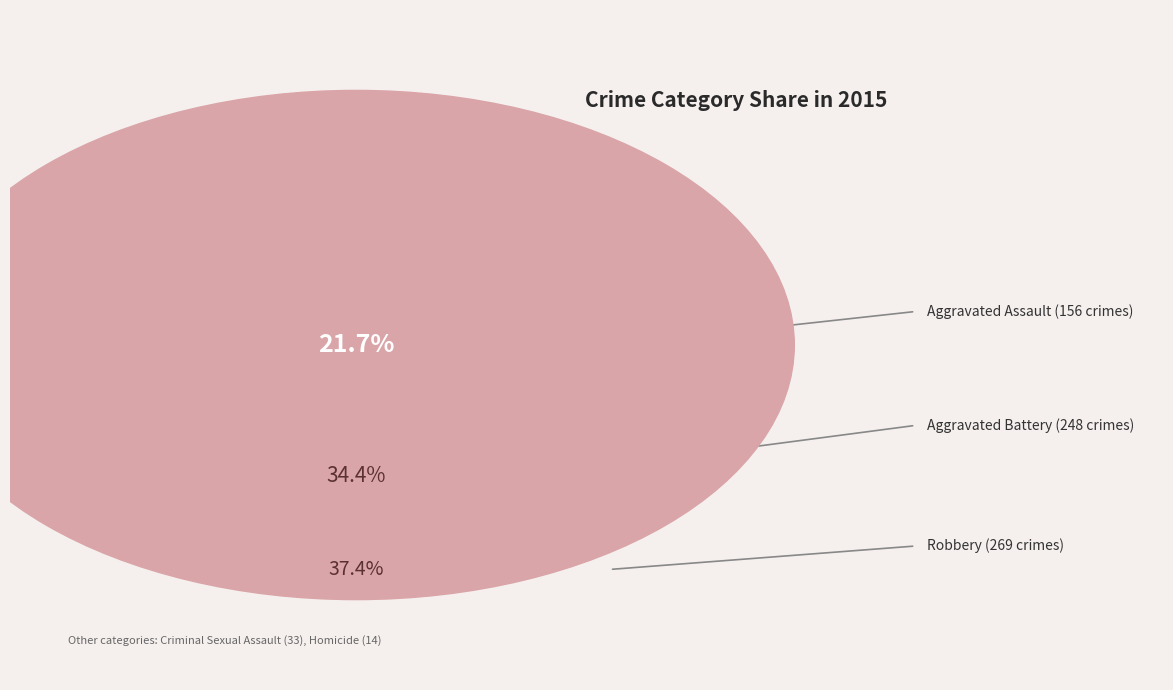

Is there a majority slice in this chart?

No